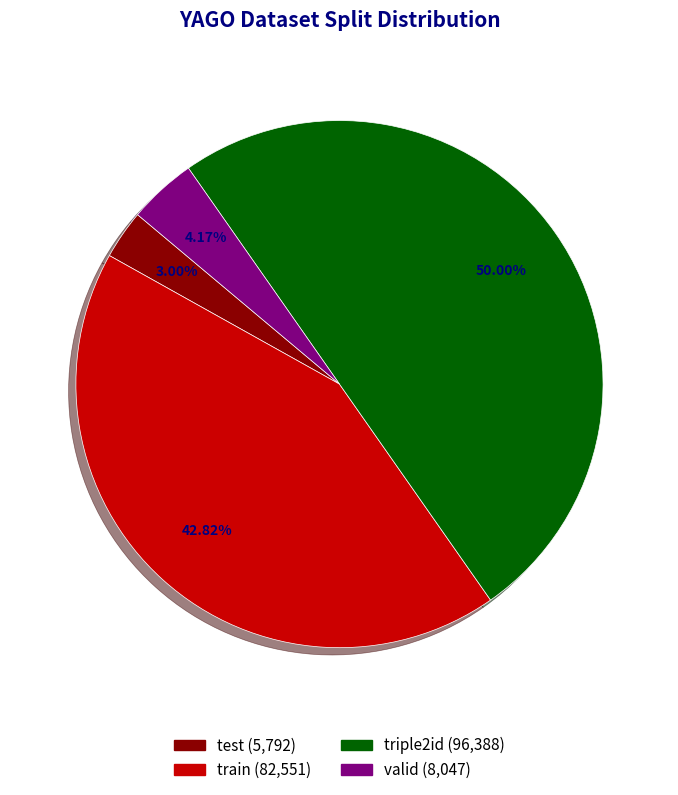

Does test account for over 50% of the chart?

No